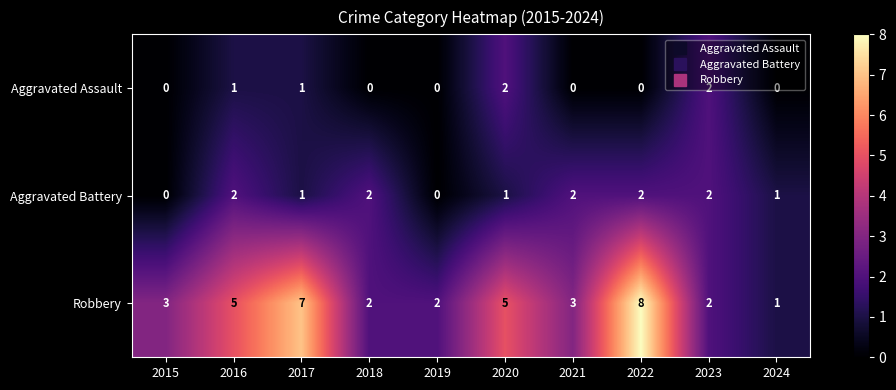

What is the spread (max minus min) of values at 2020?

4